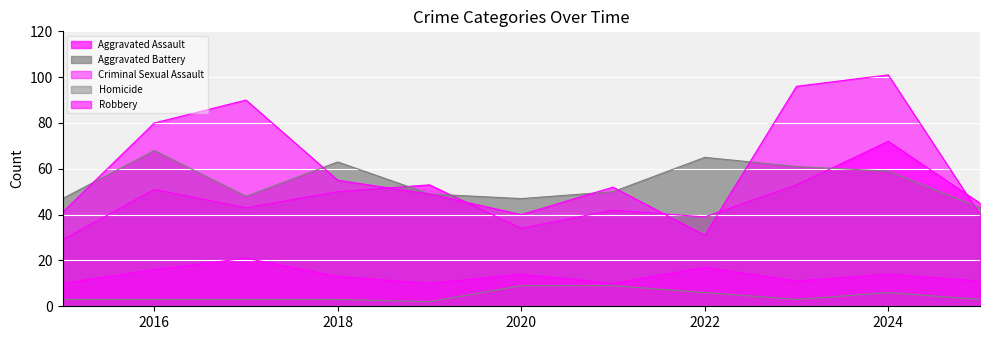

Which series has the widest spread of values?

Robbery